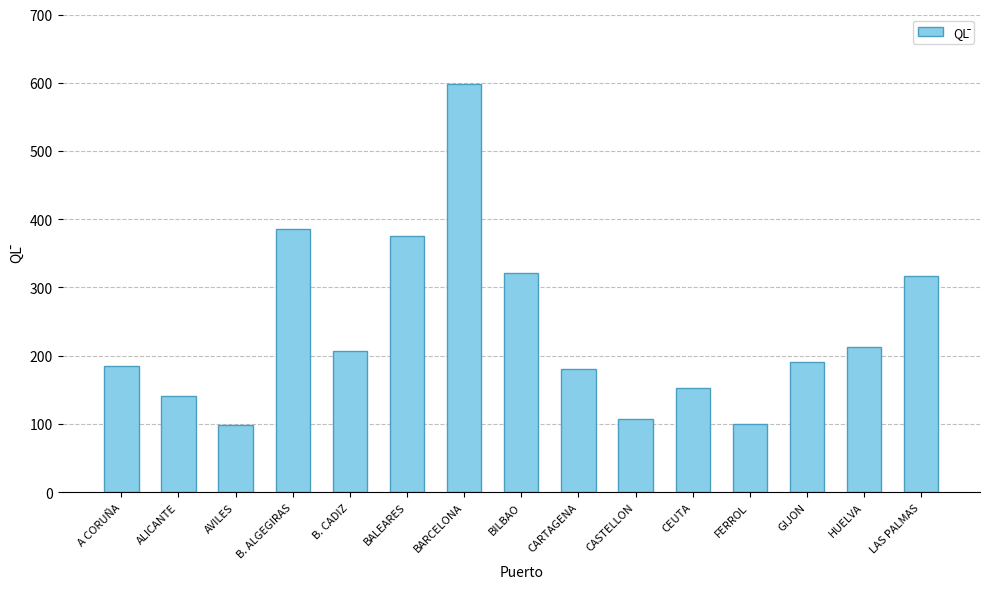

What is the value of the 3rd bar from the left?

99.0